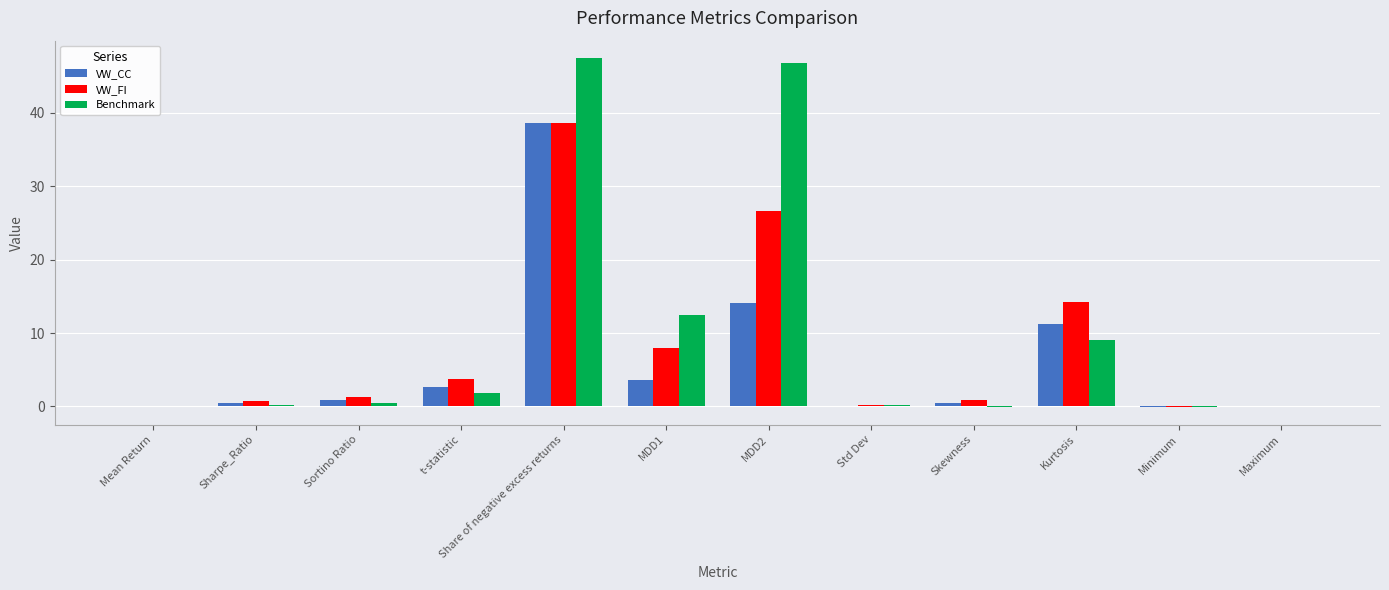

What is the sum of all Benchmark values?

118.3